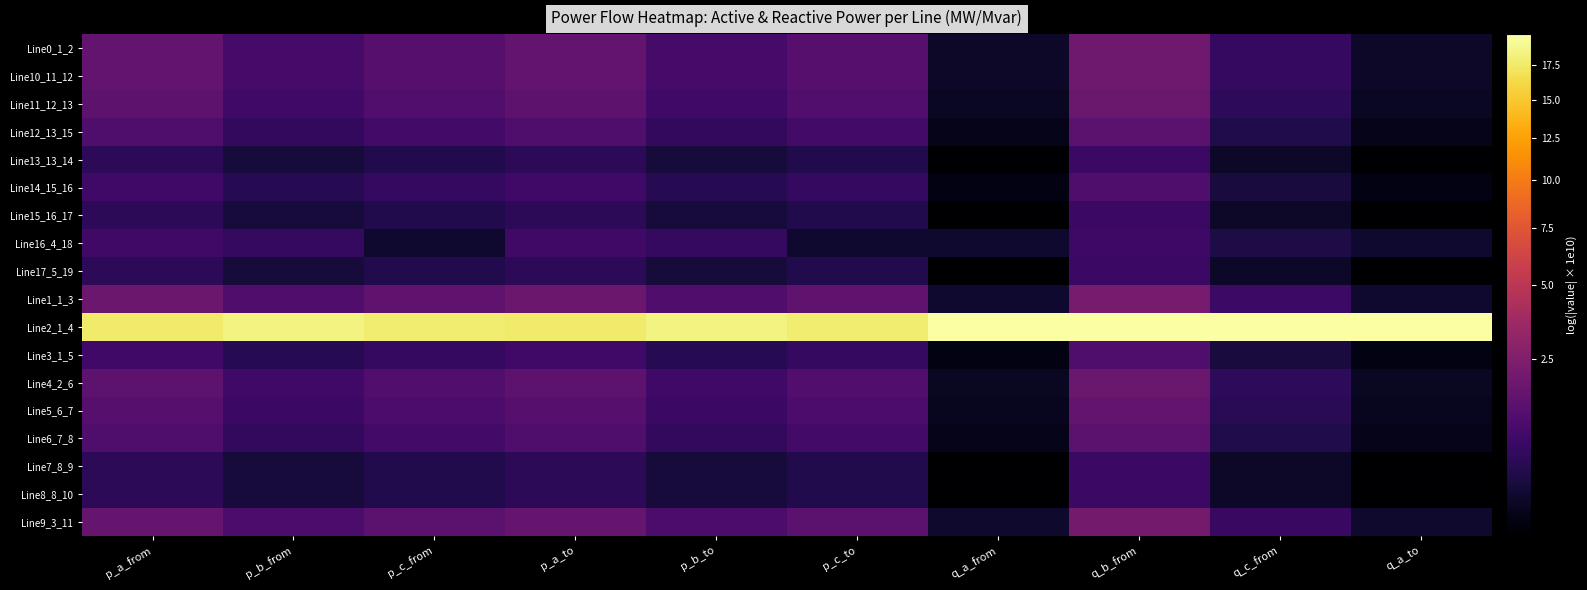

What is the total value across all series at p_c_from?

31.6